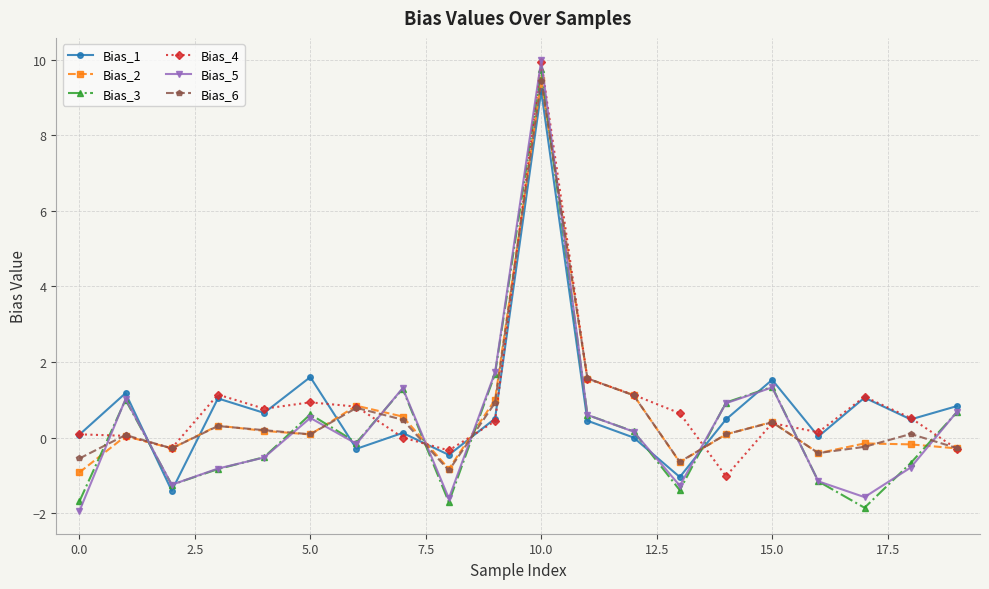

Which series ends up on top after the final intersection of Bias_3 and Bias_6?

Bias_3